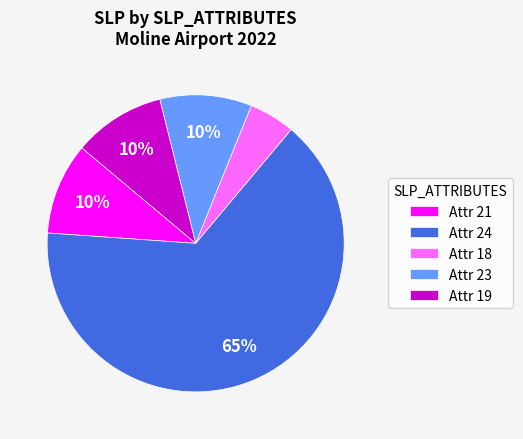

The Attr 23 slice represents 10% of the pie. True or false?

True